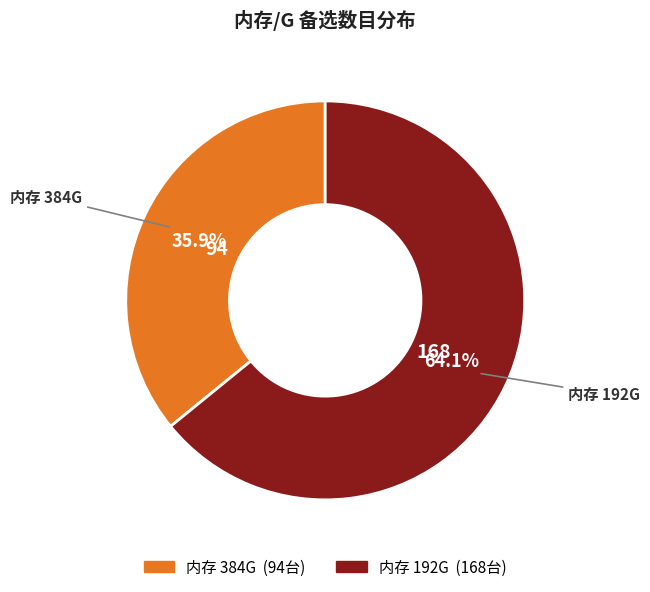

Is there a majority slice in this chart?

Yes